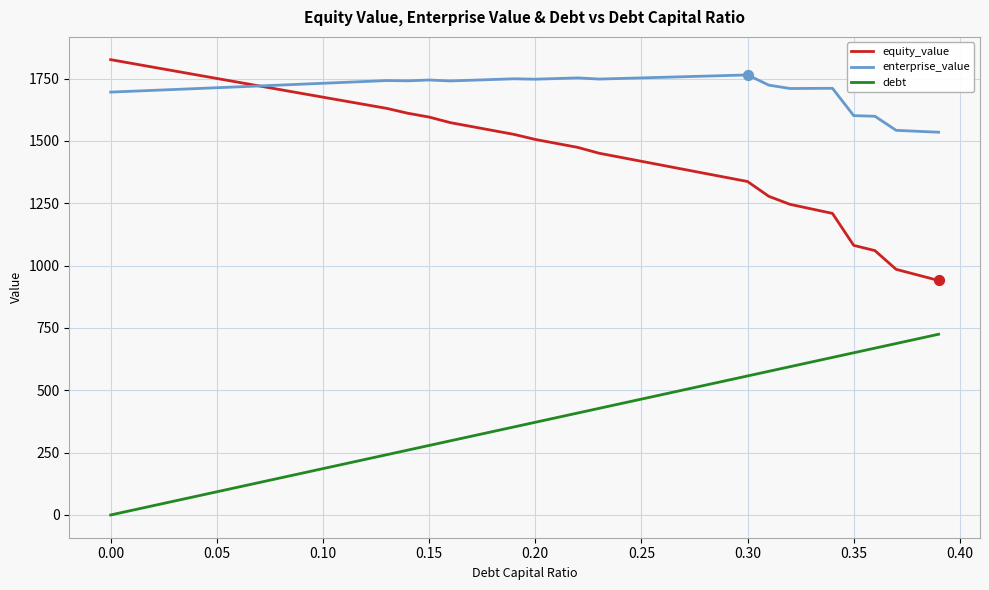

Which series has the widest spread of values?

equity_value